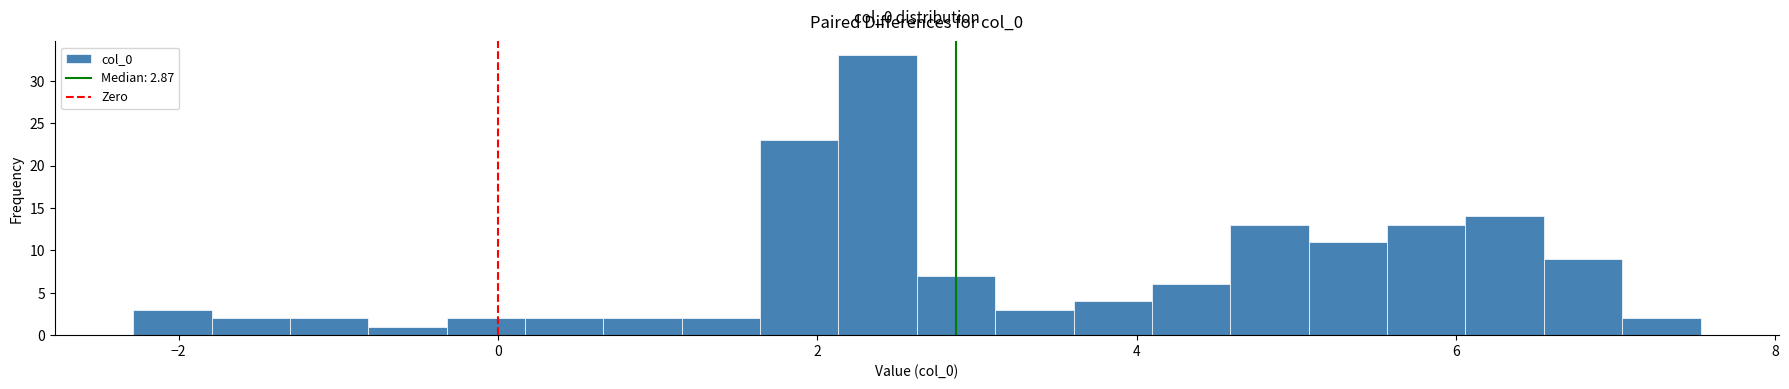

Read against the x-axis, roughly where is the centre of the tallest bar?

2.4